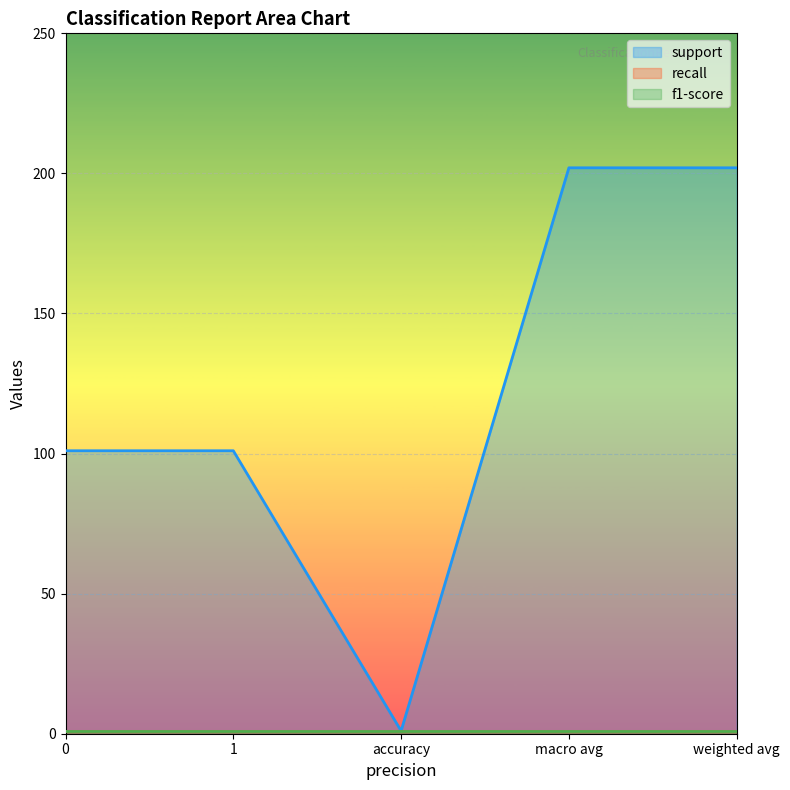

How many data points does each series have?

5